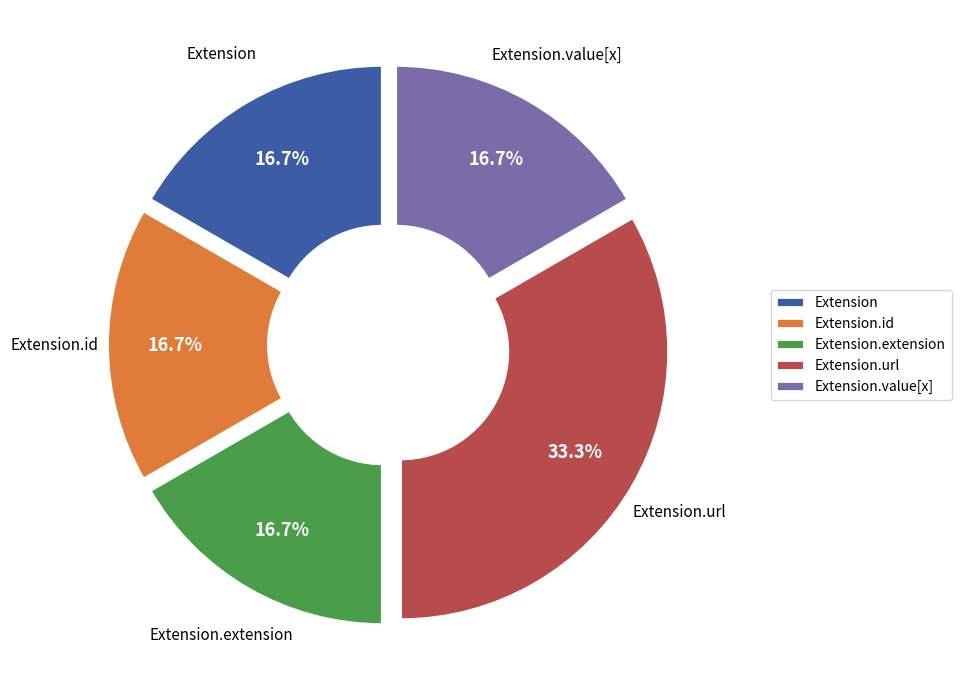

What is the largest slice in the pie chart?

Extension.url